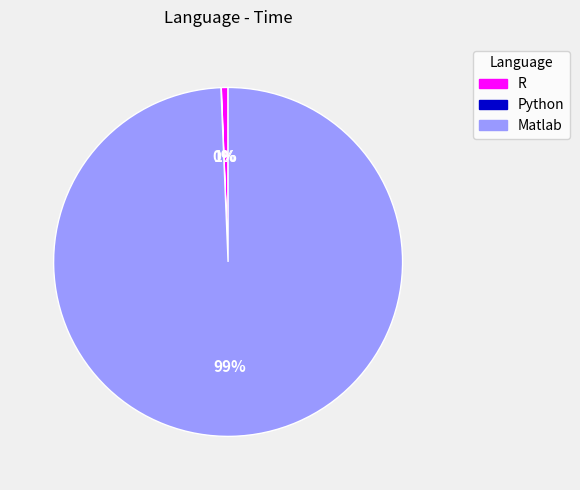

To the nearest percent, what is the difference between the largest and smallest slice percentages?

99%